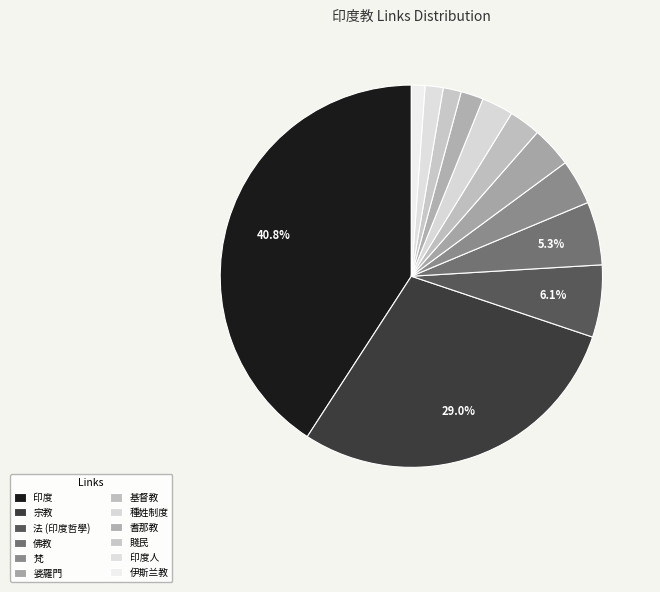

Count the number of slices in the pie.

12